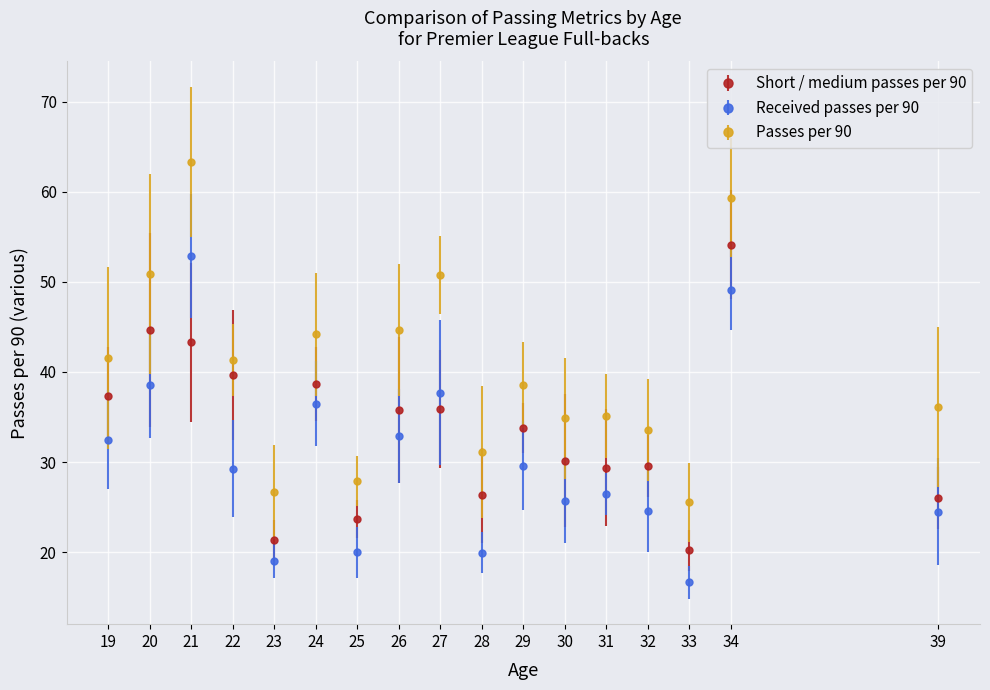

Where is the first local maximum for Received passes per 90?

21